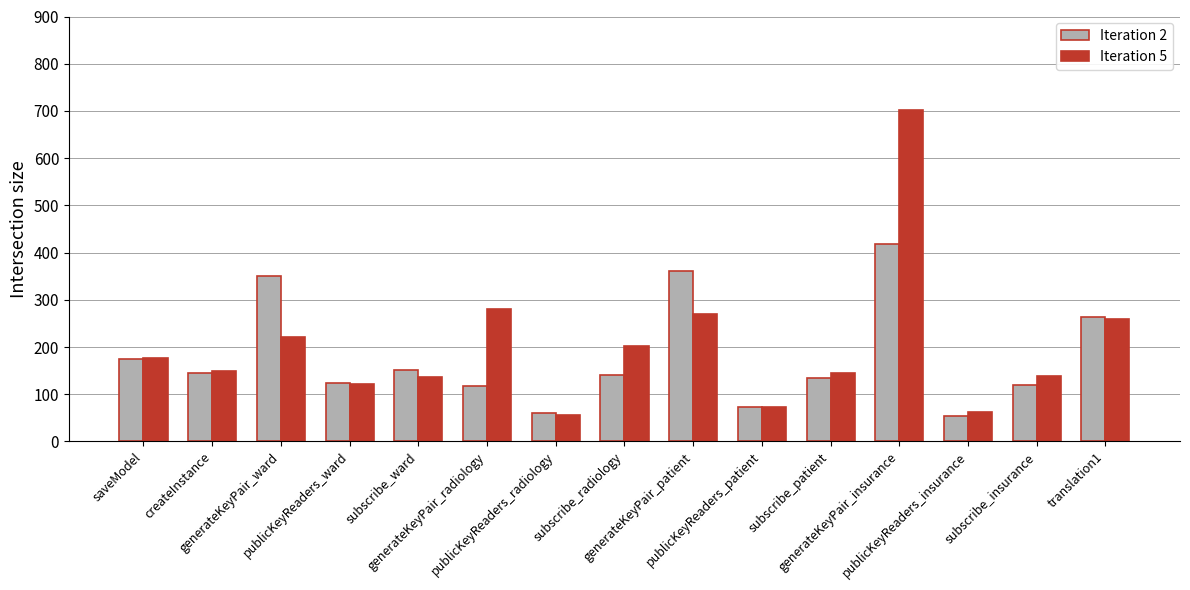

Which series has the largest range (max minus min)?

Iteration 5